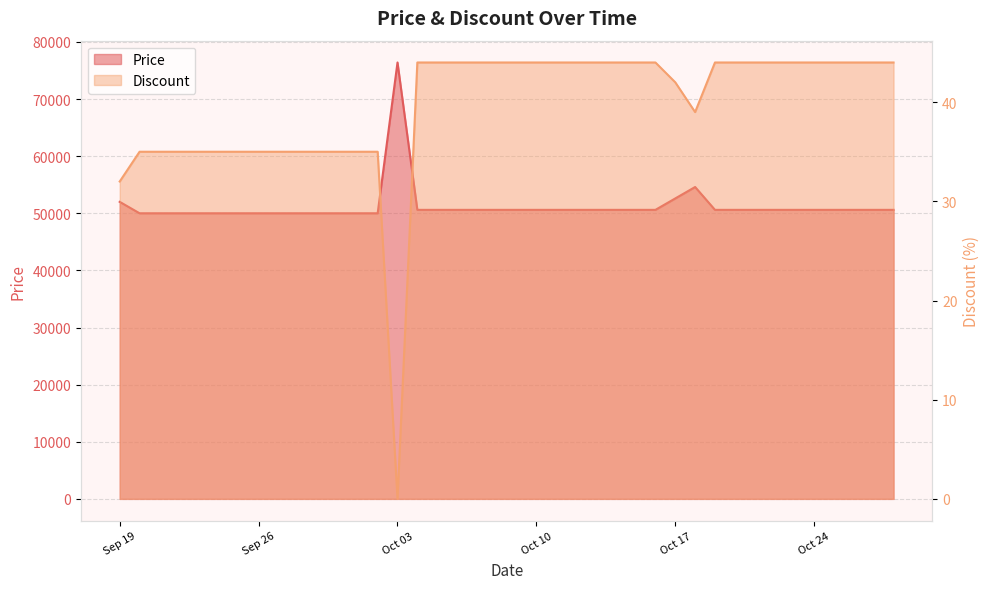

The Discount series shows 23 at 2023-10-18. True or false?

False